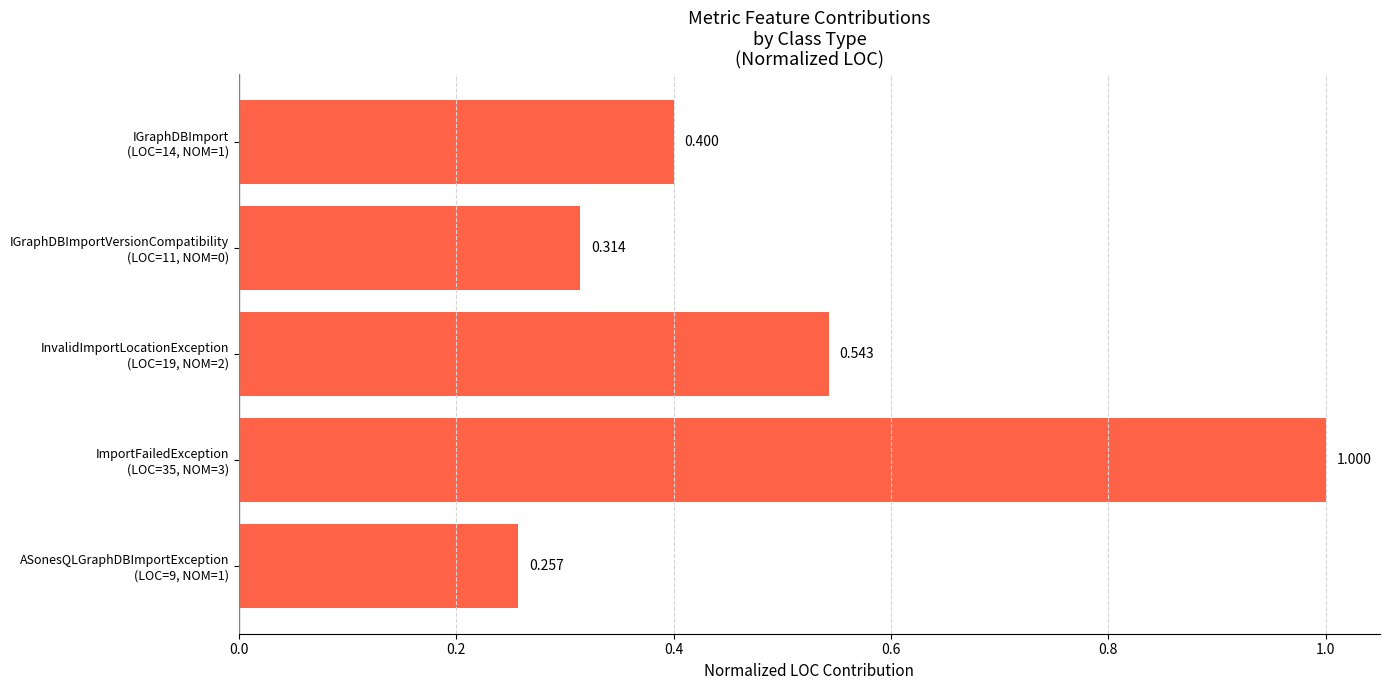

How many bars are there in total?

5